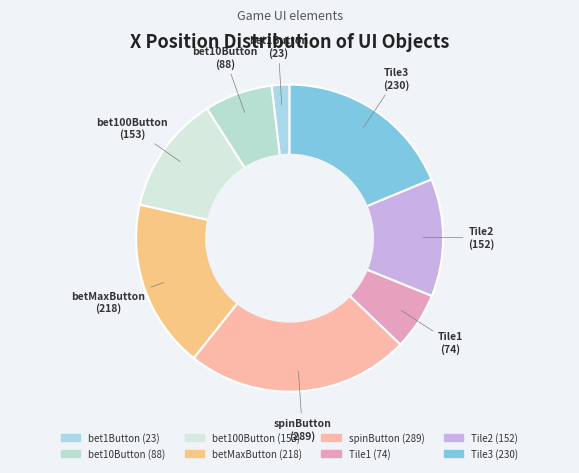

What is the ratio of the value at bet100Button to the value at Tile1?

2.1